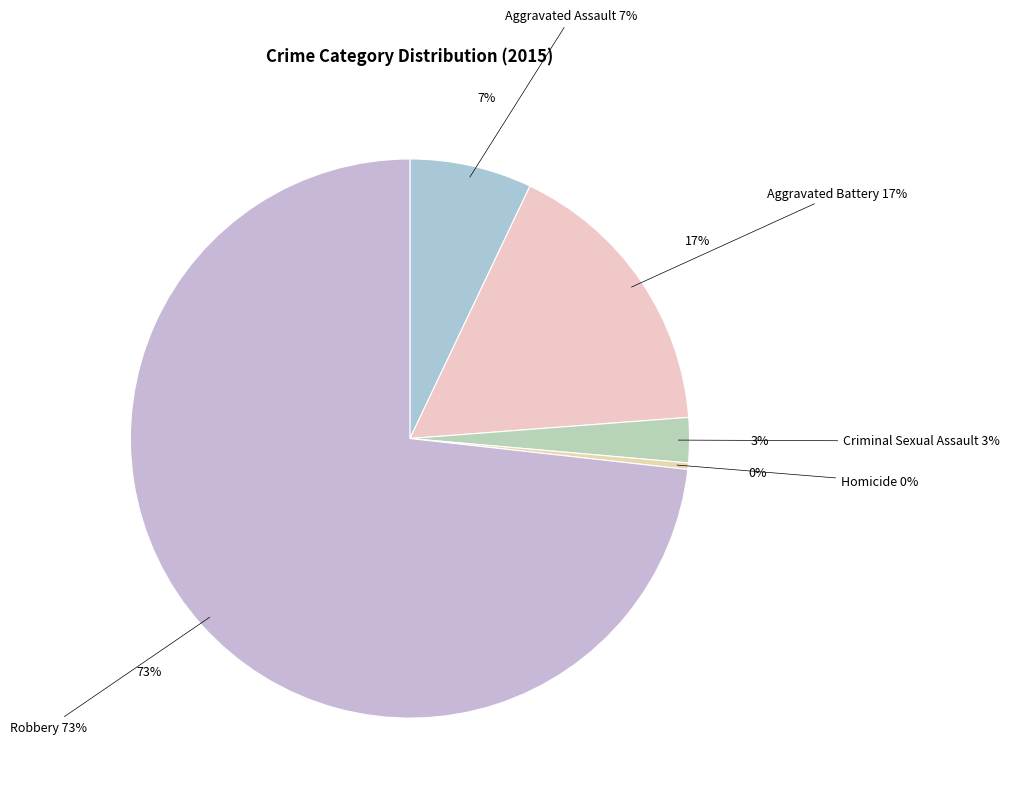

Does any single category account for the majority?

Yes